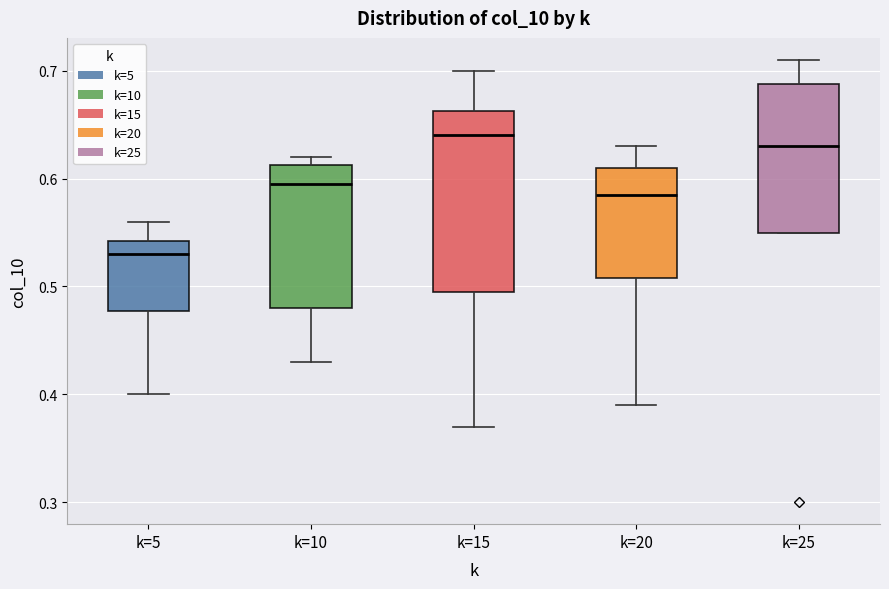

Reading left to right, transcribe this box plot: for each box, give where its median line is, the range the box spans, and where its two whiskers end, as read against the y-axis. The values are not printed on the chart, so give them approximately, as read against the axis.

k=5: median 0.53, box 0.48 to 0.54, whiskers 0.40 to 0.56
k=10: median 0.60, box 0.48 to 0.61, whiskers 0.43 to 0.62
k=15: median 0.64, box 0.50 to 0.66, whiskers 0.37 to 0.70
k=20: median 0.59, box 0.51 to 0.61, whiskers 0.39 to 0.63
k=25: median 0.63, box 0.55 to 0.69, whiskers 0.55 to 0.71